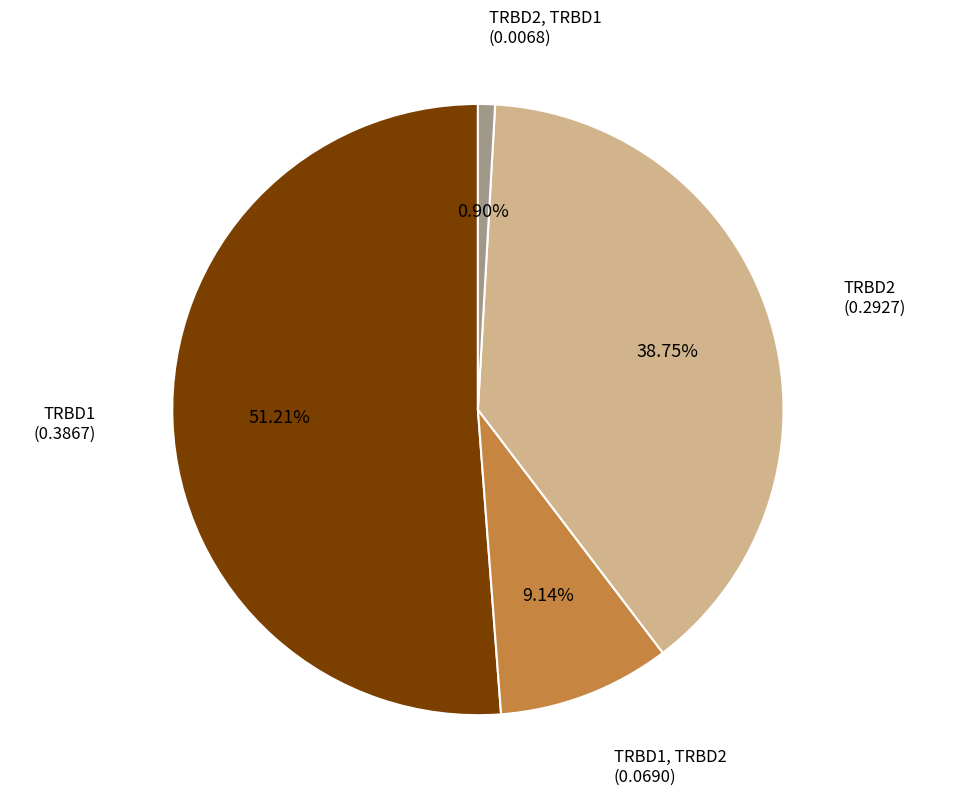

To the nearest percent, what is the difference between the largest and smallest slice percentages?

50%